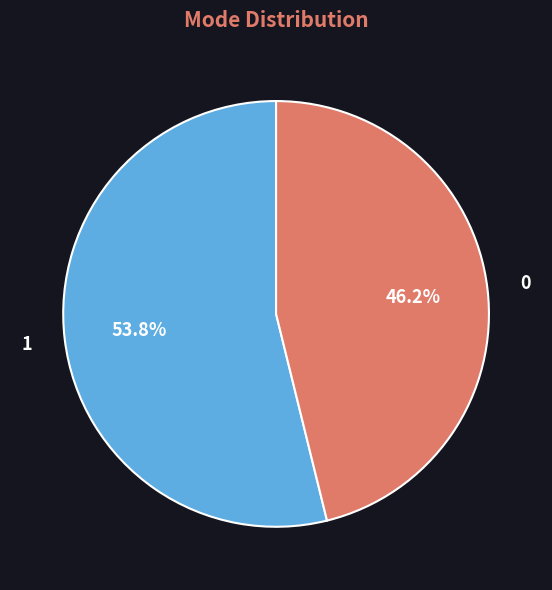

Which slice represents more than half of the pie?

1